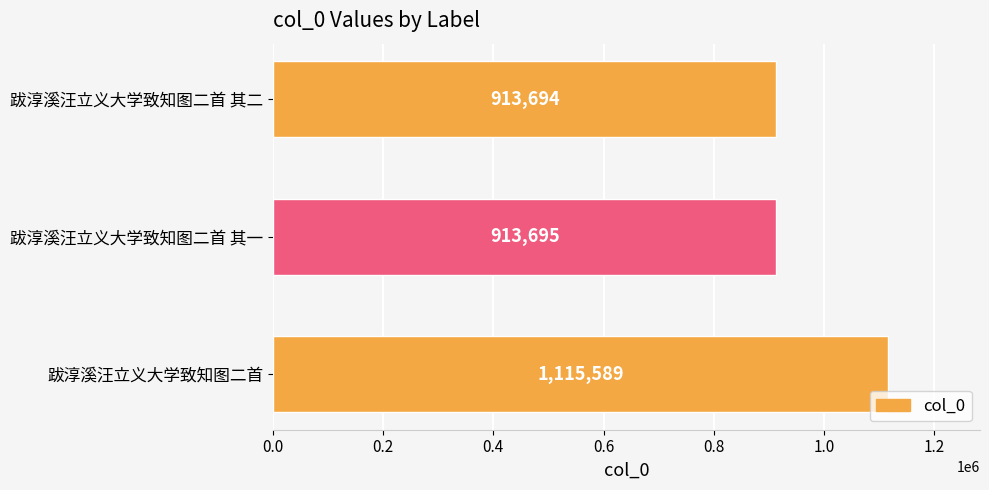

How many values are below 913695?

1